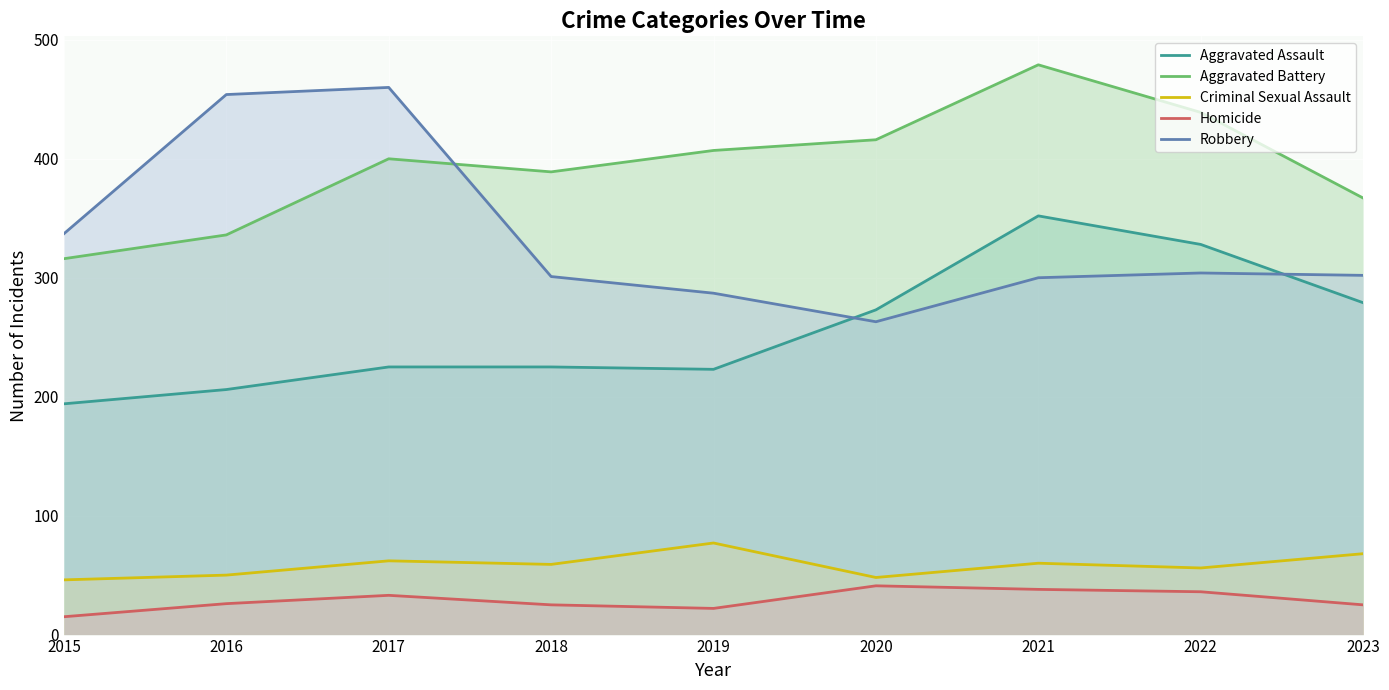

What is the value of the Aggravated Assault point at the 2nd from the left?

206